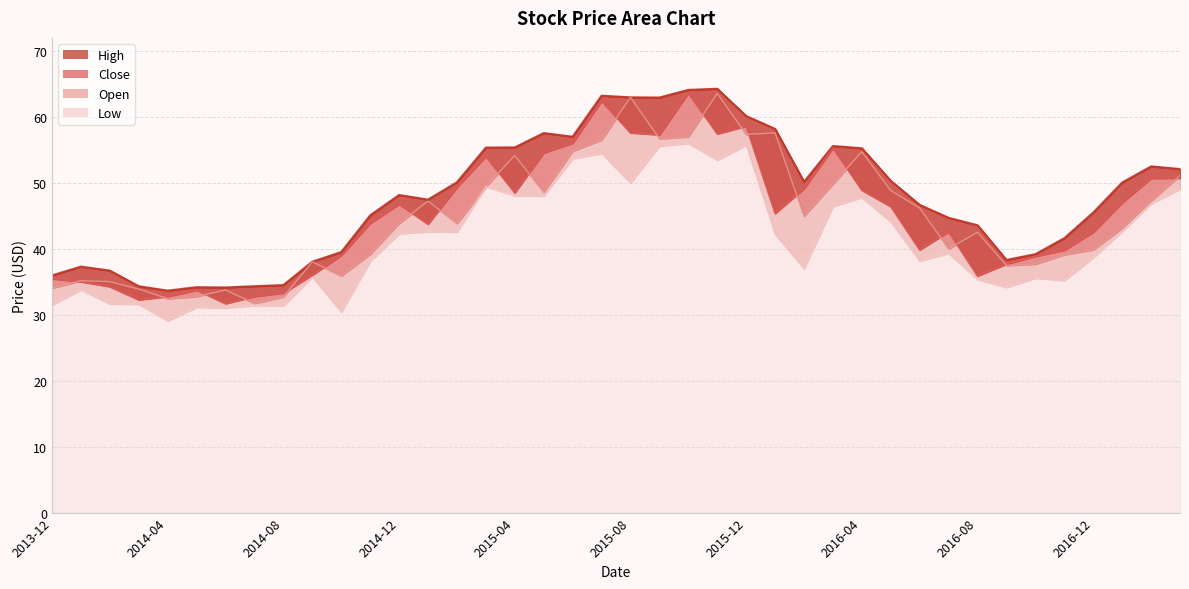

What is the difference between the maximum and minimum values in the Low series?

26.9